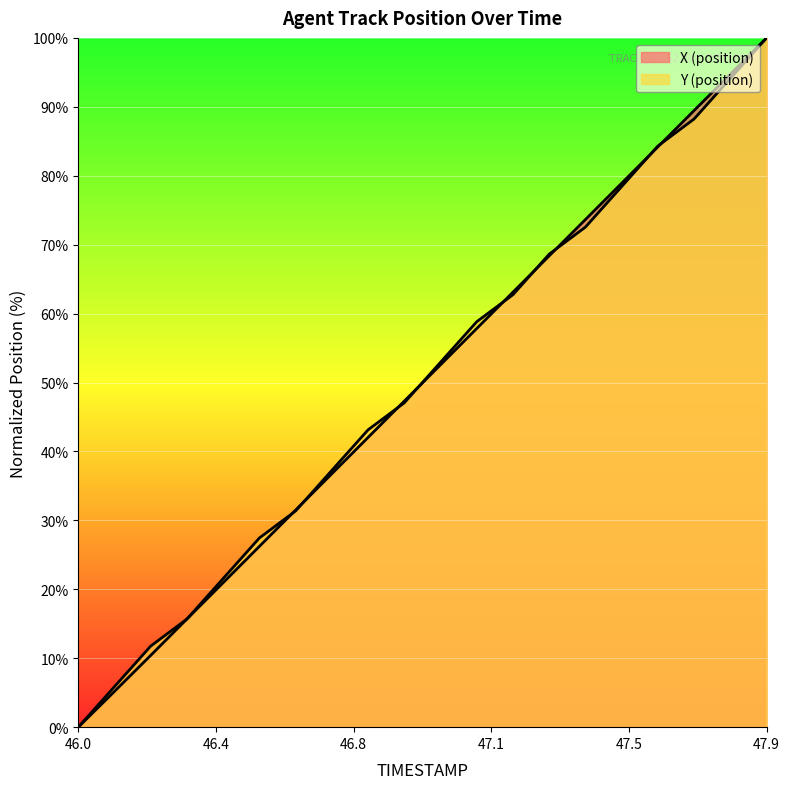

How many times do X (position) and Y (position) cross each other?

11